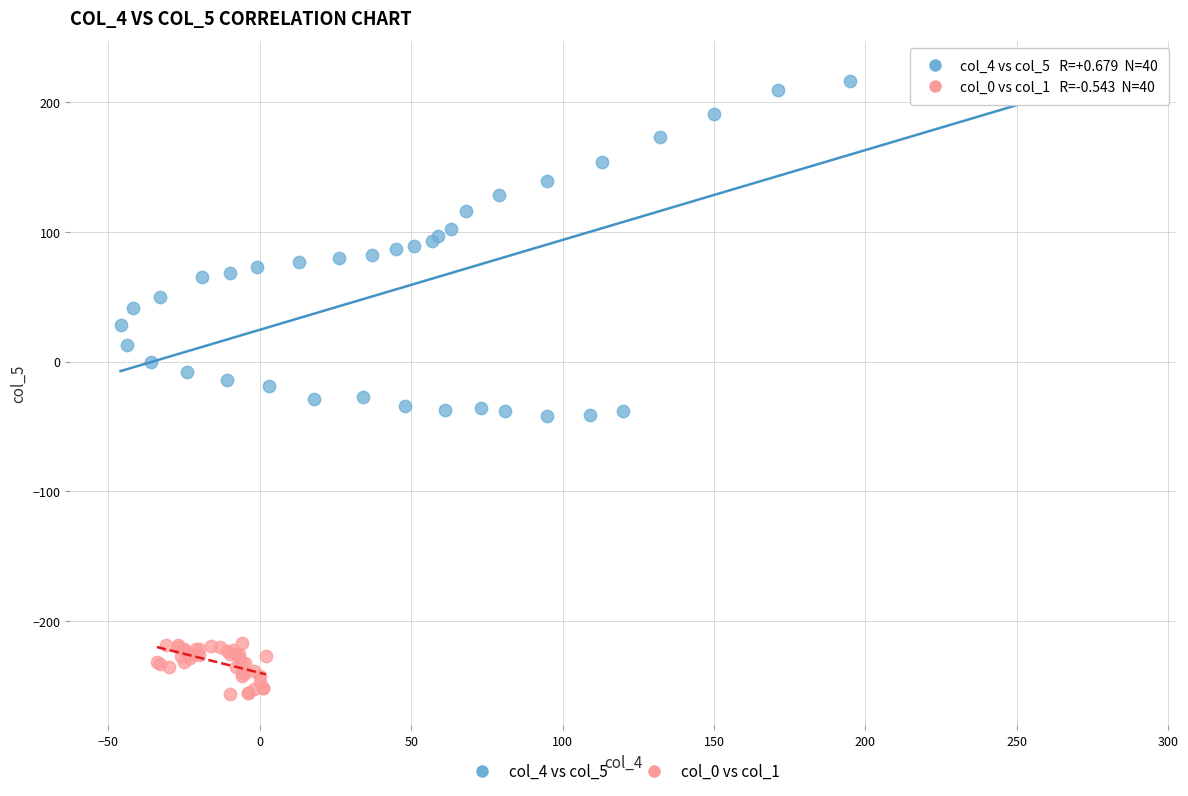

Which series has the largest Y range (max minus min)?

col_4 vs col_5